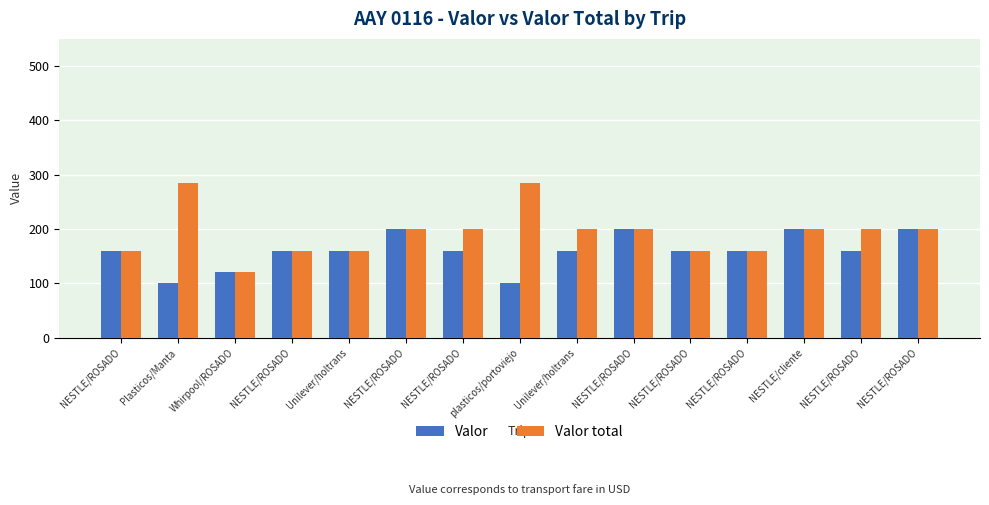

Reading left to right, extract all data points from this chart.

Valor: 160	100	120	160	160	200	160	100	160	200	160	160	200	160	200
Valor total: 160	285	120	160	160	200	200	285	200	200	160	160	200	200	200